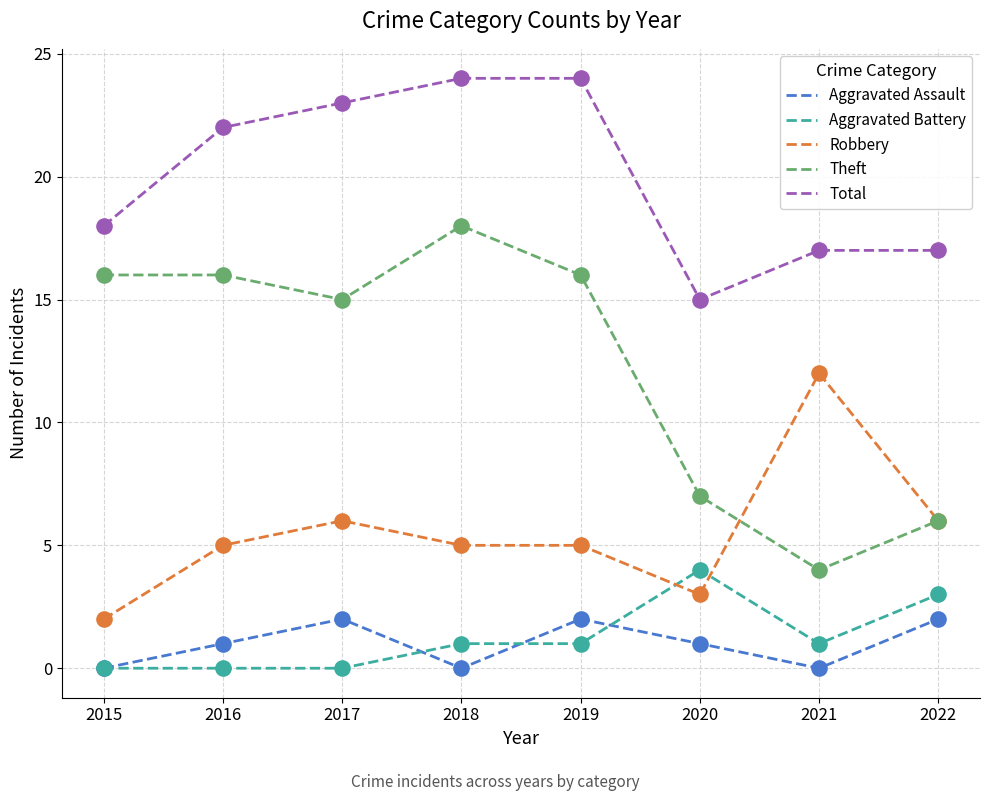

What is the total value across all series at 2022?

34